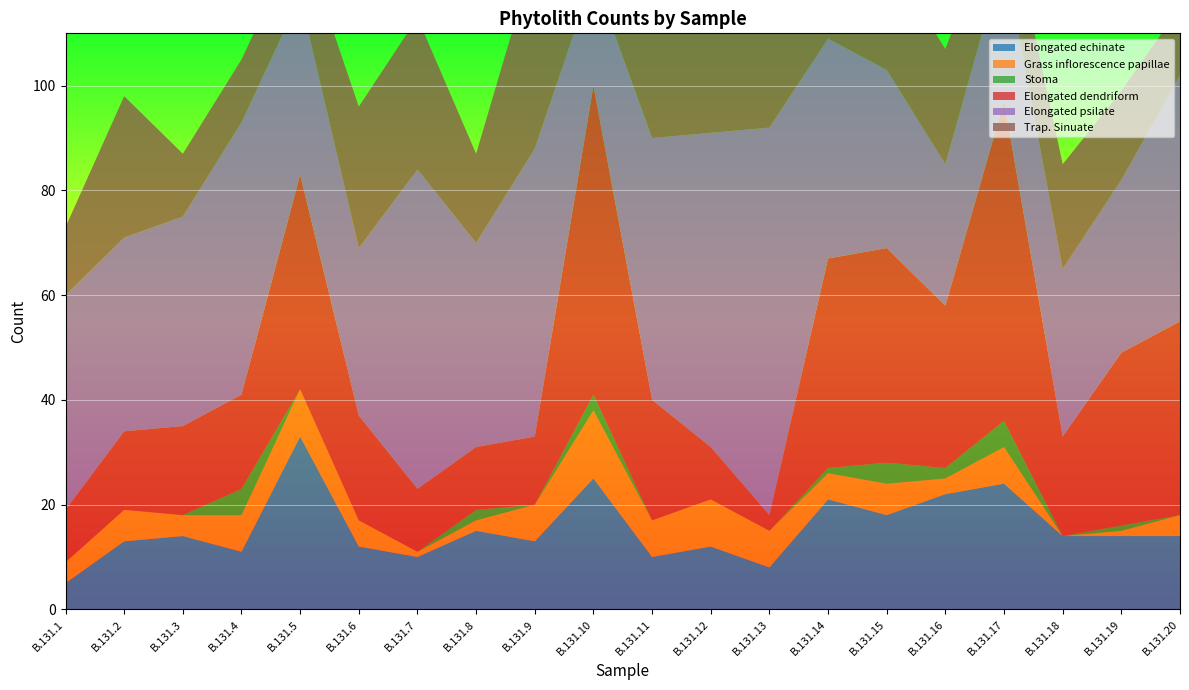

Reading left to right, list all the values displayed in this chart.

Elongated echinate: 5	13	14	11	33	12	10	15	13	25	10	12	8	21	18	22	24	14	14	14
Grass inflorescence papillae: 4	6	4	7	9	5	1	2	7	13	7	9	7	5	6	3	7	0	1	4
Stoma: 0	0	0	5	0	0	0	2	0	3	0	0	0	1	4	2	5	0	1	0
Elongated dendriform: 10	15	17	18	41	20	12	12	13	59	23	10	3	40	41	31	61	19	33	37
Elongated psilate: 41	37	40	52	34	32	61	39	55	21	50	60	74	42	34	27	28	32	33	47
Trap. Sinuate: 13	27	12	12	12	27	29	17	37	9	27	24	33	18	22	22	12	20	17	13